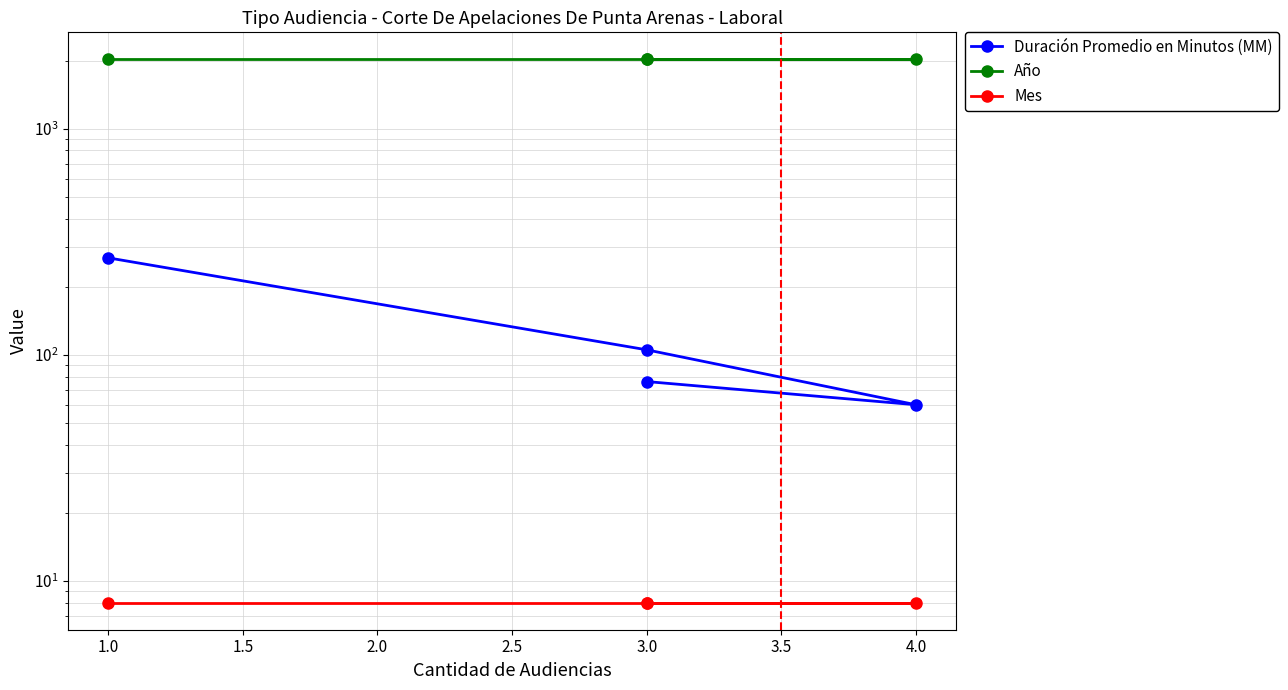

At 4.0, list the series in order from smallest to largest.

Mes, Duración Promedio en Minutos (MM), Año